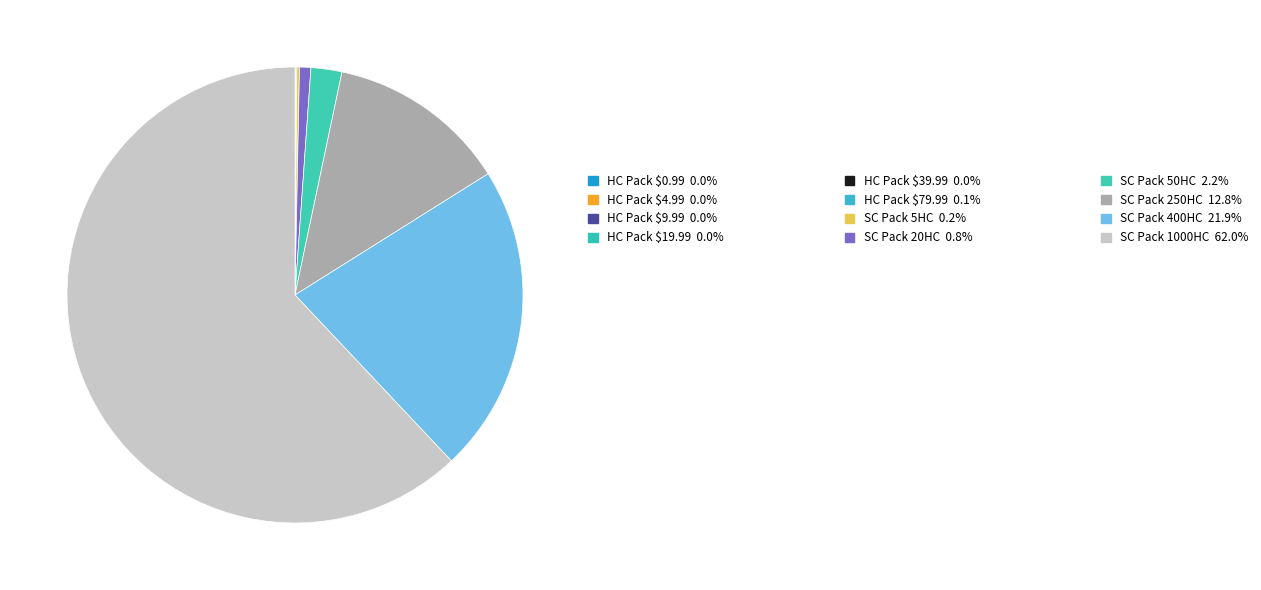

Rank the categories by value from lowest to highest.

shop_pack_hc_0, shop_pack_hc_1, shop_pack_hc_2, shop_pack_hc_3, shop_pack_hc_4, shop_pack_hc_5, shop_pack_sc_0, shop_pack_sc_1, shop_pack_sc_2, shop_pack_sc_3, shop_pack_sc_4, shop_pack_sc_5